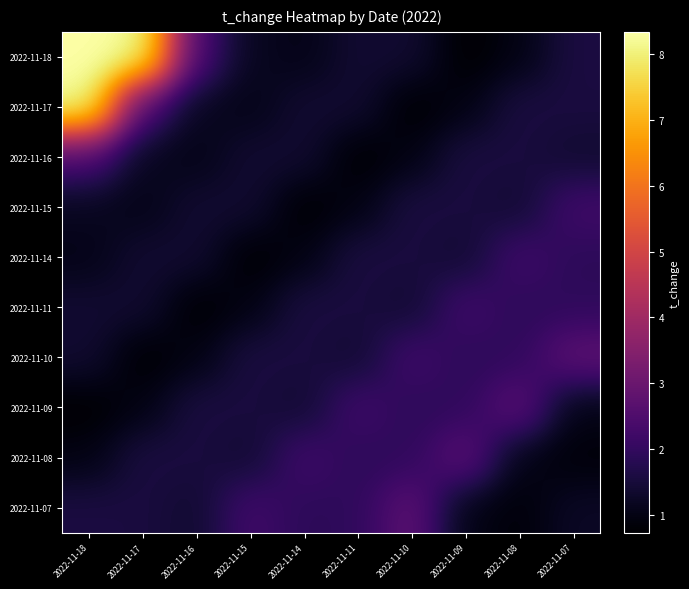

Count the number of categories in the chart.

10